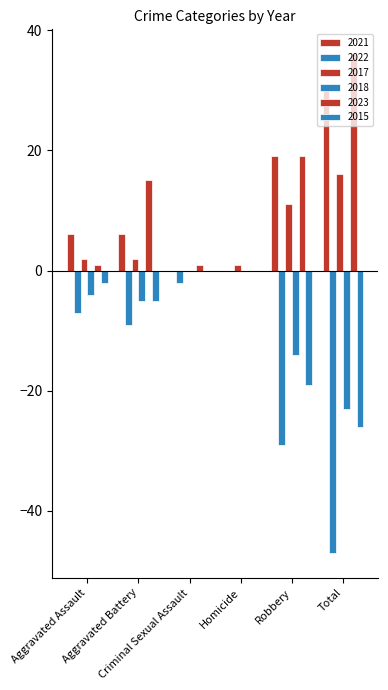

How many groups of bars are there?

6